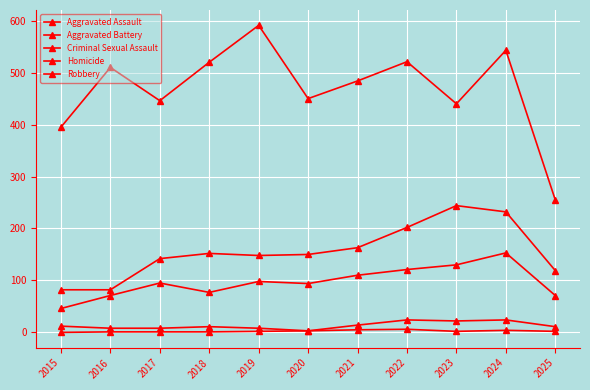

How many lines are shown in the chart?

5